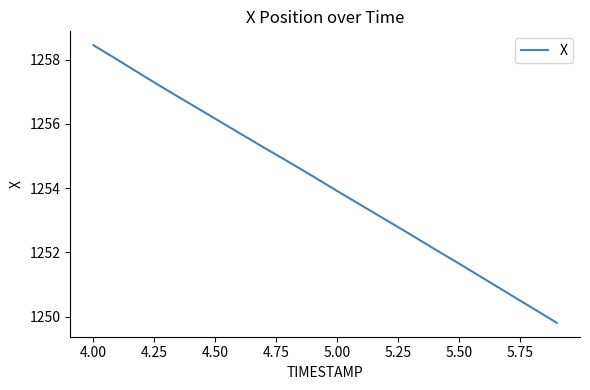

What is the greatest value displayed?

1258.5